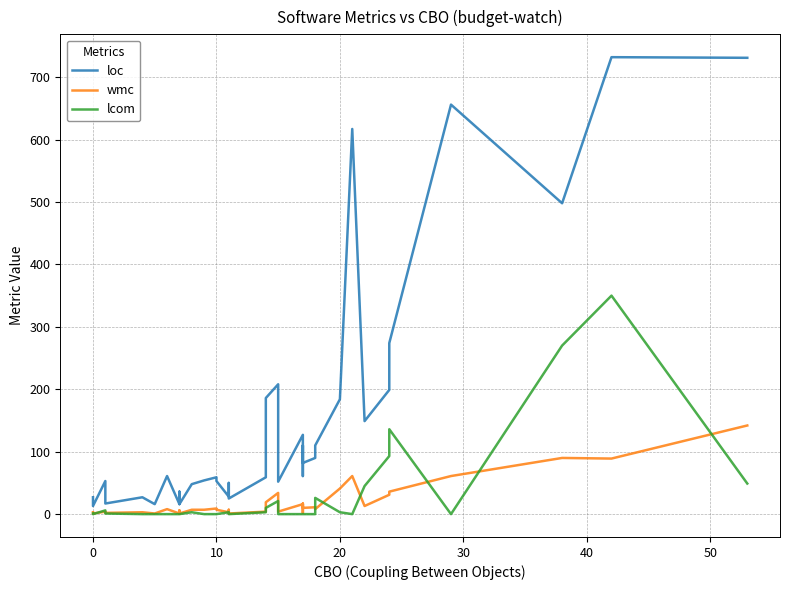

Reading left to right, list all the values displayed in this chart.

loc: 27	13	53	17	27	16	61	16	16	16	16	36	16	48	54	59	53	28	50	25	59	186	208	52	127	61	110	82	90	91	110	184	617	149	199	274	656	498	732	731
wmc: 3	1	4	2	3	1	8	1	1	1	1	6	1	7	7	9	7	3	7	1	4	19	34	4	16	2	17	10	11	11	8	41	61	13	31	36	61	90	89	142
lcom: 1	0	6	1	0	0	0	0	0	0	0	0	0	3	0	0	0	3	0	0	3	10	21	0	0	0	0	0	0	1	26	3	0	45	93	136	0	270	350	49